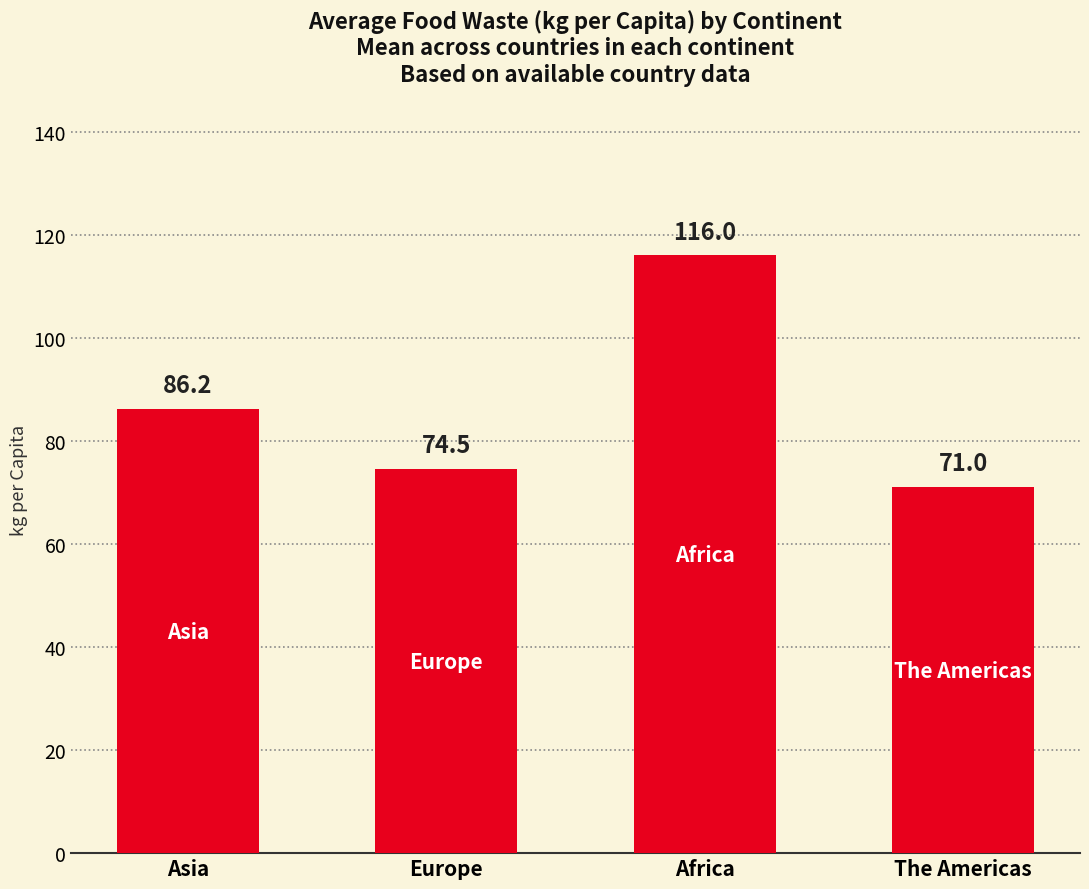

Does the chart contain any negative values?

No